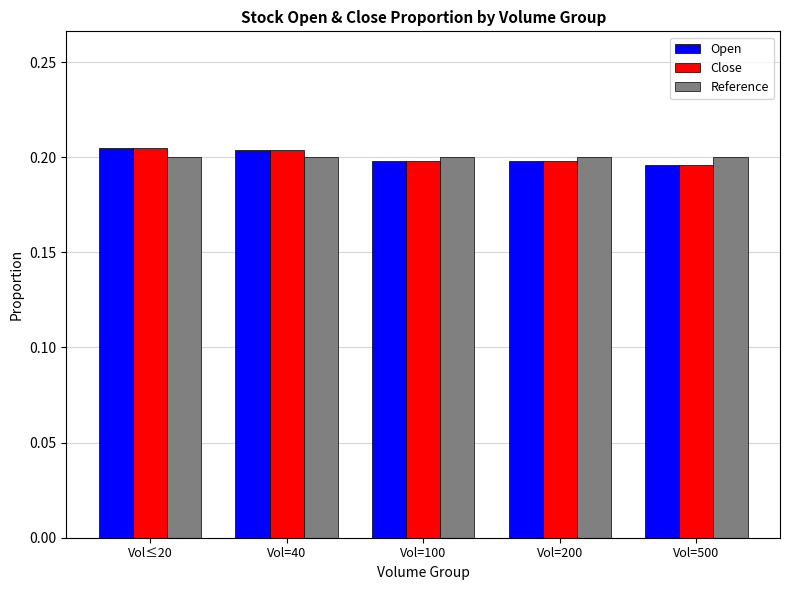

What is the total value across all series at Vol=100?

0.6